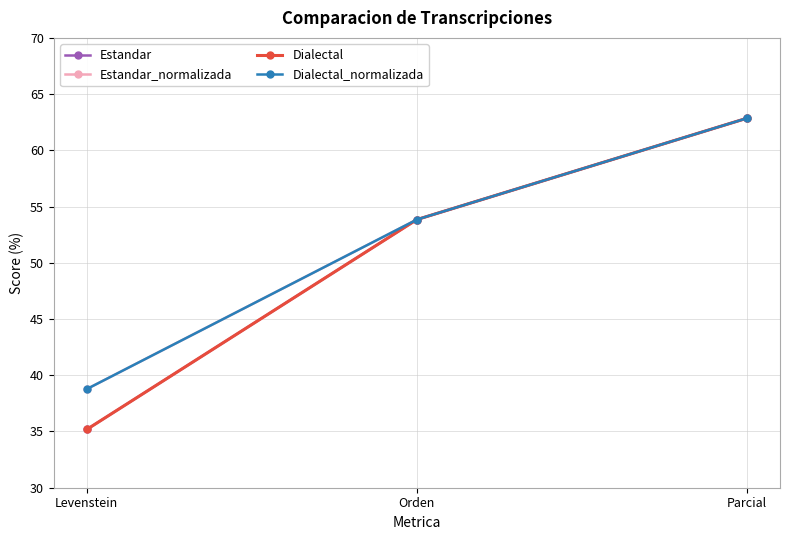

Is this an area chart (filled region under the line)?

No